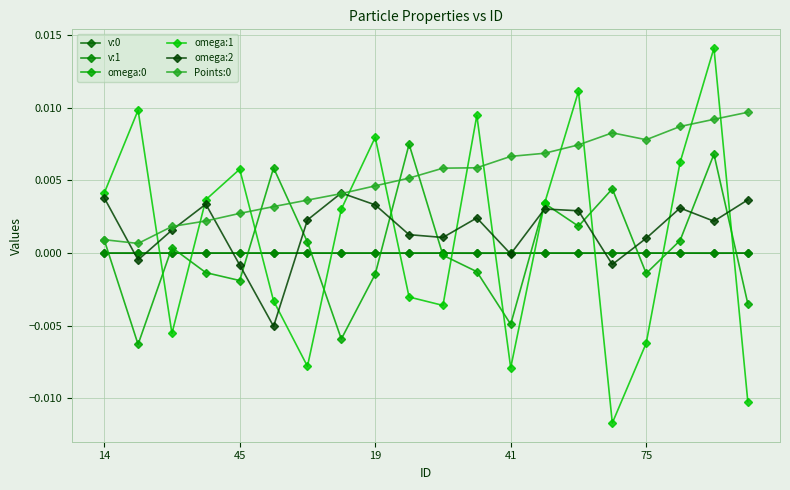

At which category is the sum across all series the highest?

18